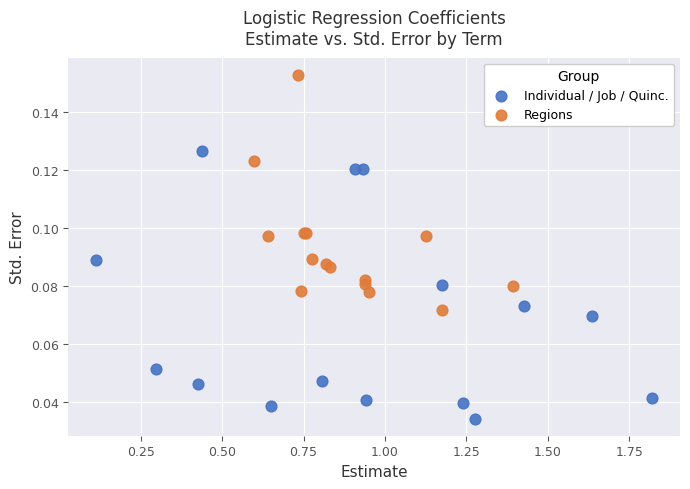

What are all the series names shown in the legend?

Individual / Job / Quinc., Regions